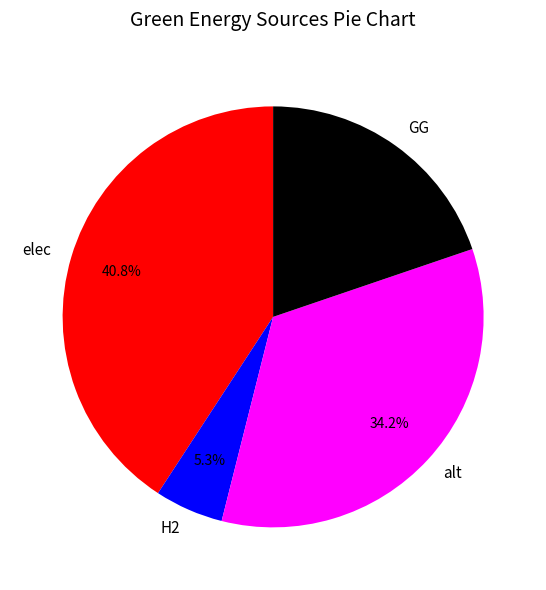

How many segments does this pie chart have?

4